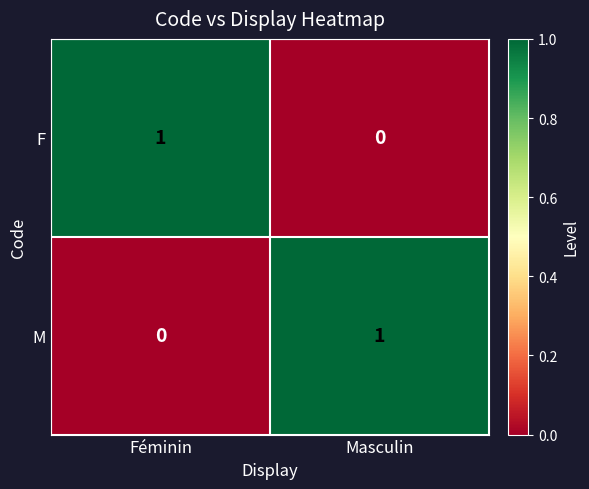

At which label does M reach its peak?

Masculin